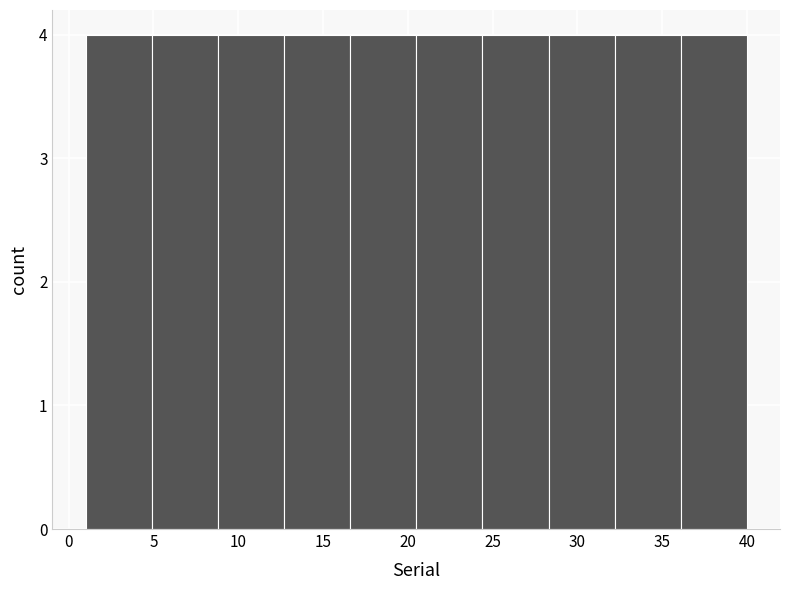

Reading left to right, list every bar in this chart as the range it spans on the x-axis followed by its height. Neither the bar edges nor the heights are printed on the chart, so give them approximately, as read against the axes.

1.0 to 4.9: 4
4.9 to 8.8: 4
8.8 to 12.7: 4
12.7 to 16.6: 4
16.6 to 20.5: 4
20.5 to 24.4: 4
24.4 to 28.3: 4
28.3 to 32.2: 4
32.2 to 36.1: 4
36.1 to 40.0: 4